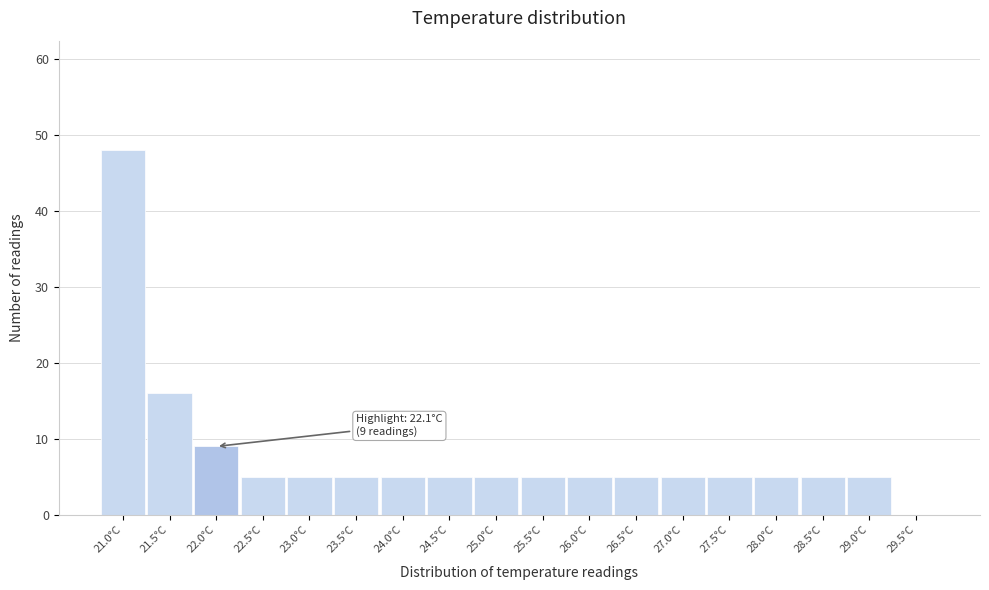

Over which range of the x-axis is the bar tallest?

20.75 to 21.25